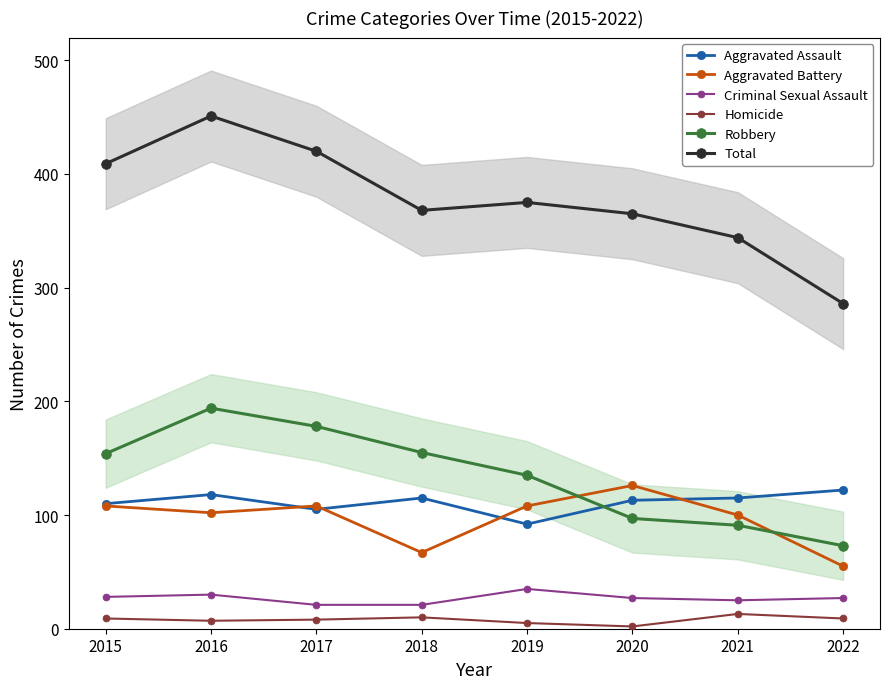

After their last crossing, which series has the higher values: Aggravated Assault or Aggravated Battery?

Aggravated Assault